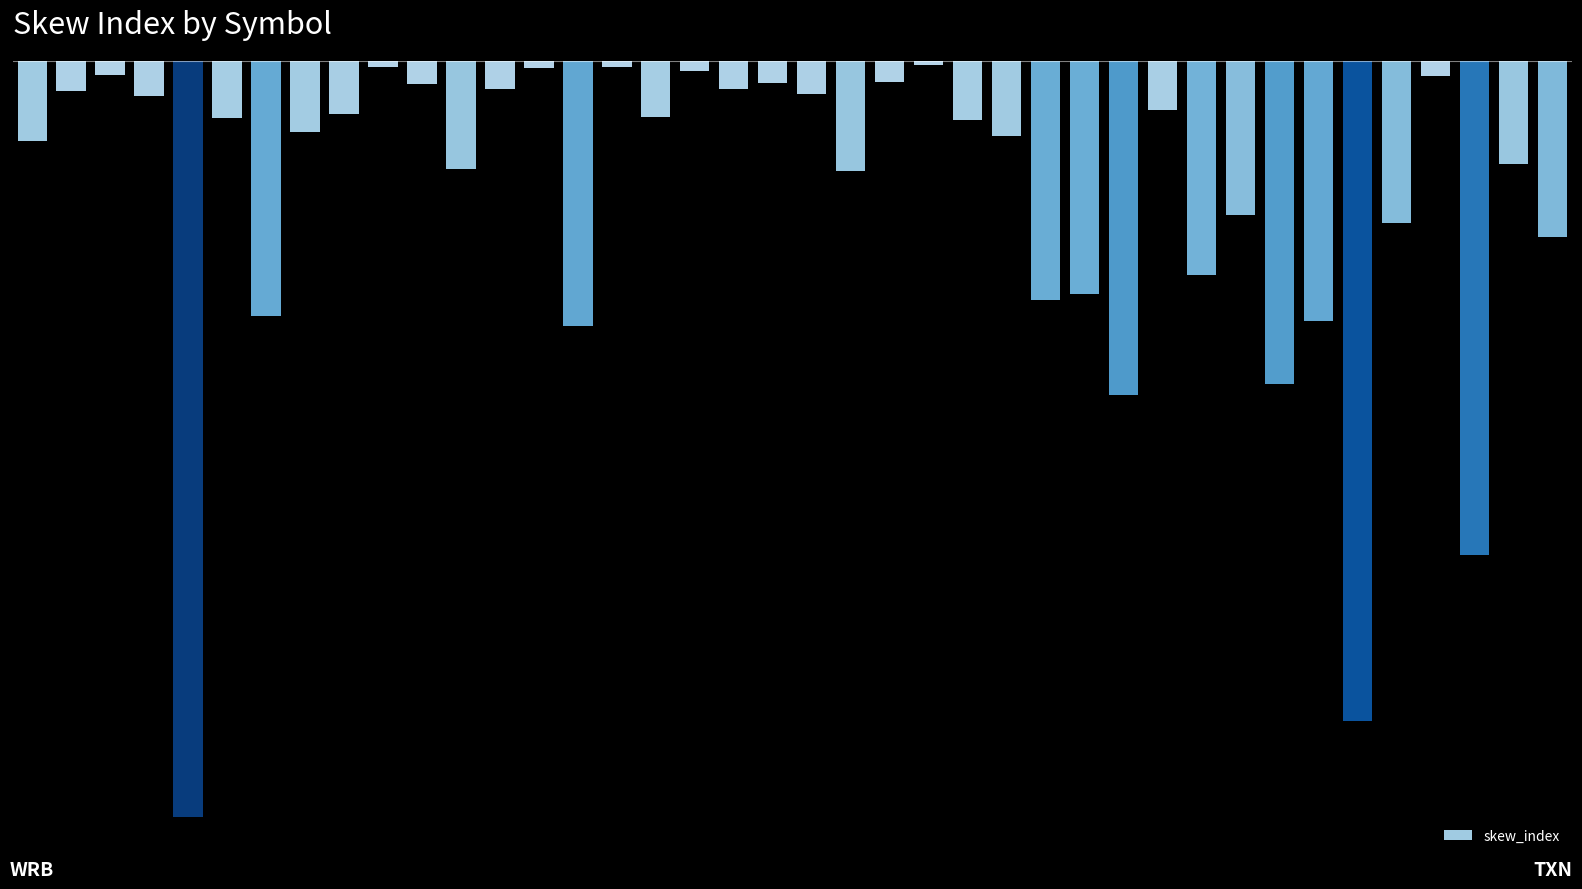

What is the maximum value shown in the chart?

-0.1